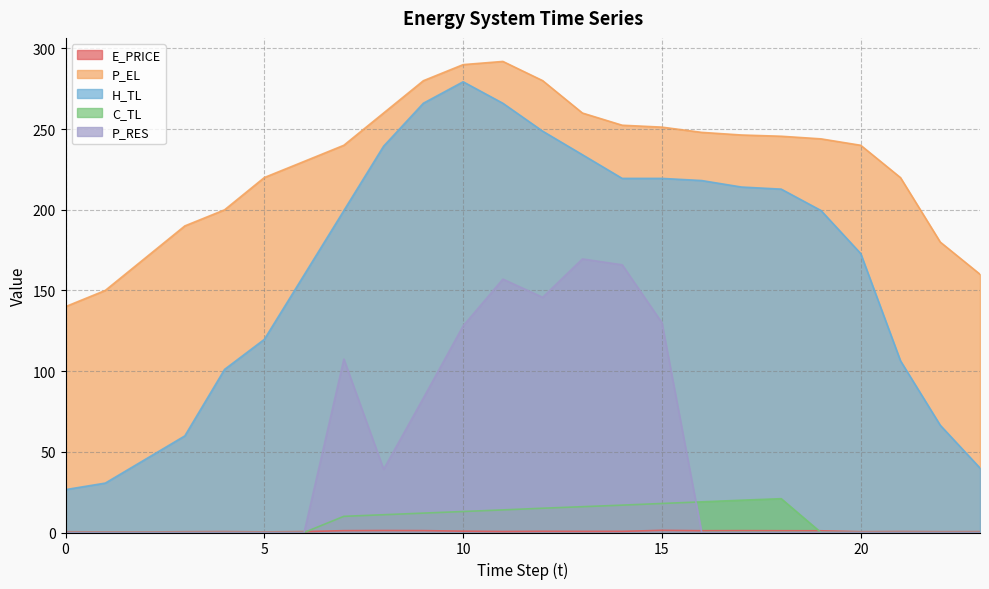

What is the average value of the C_TL series?

7.8